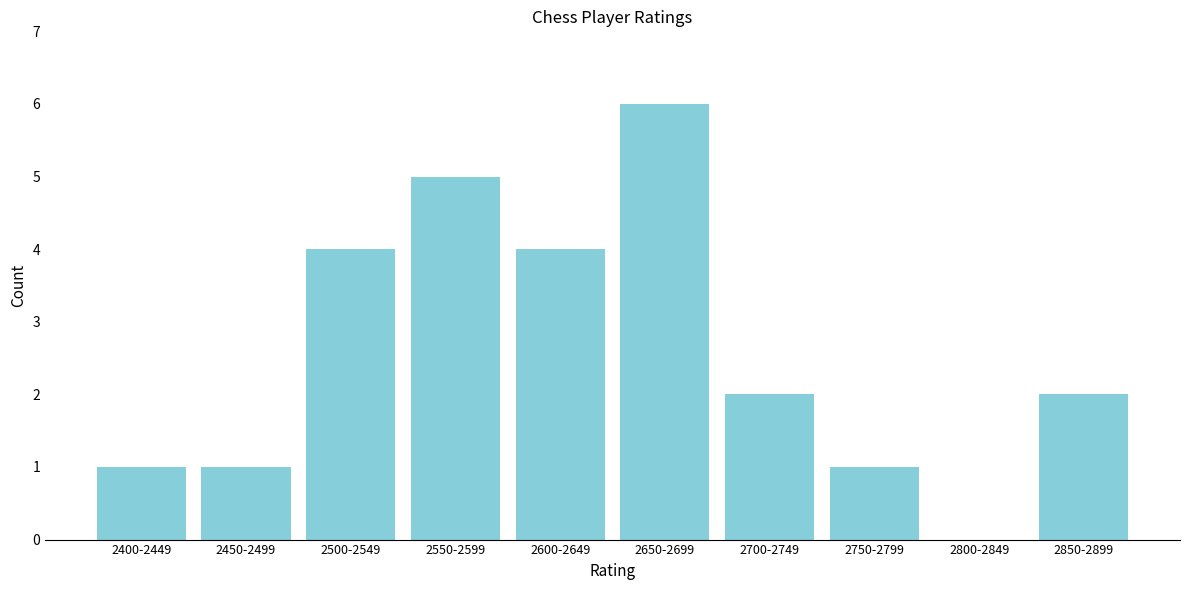

Reading left to right, transcribe all the data shown in this chart.

2400-2449=1	2450-2499=1	2500-2549=4	2550-2599=5	2600-2649=4	2650-2699=6	2700-2749=2	2750-2799=1	2800-2849=0	2850-2899=2